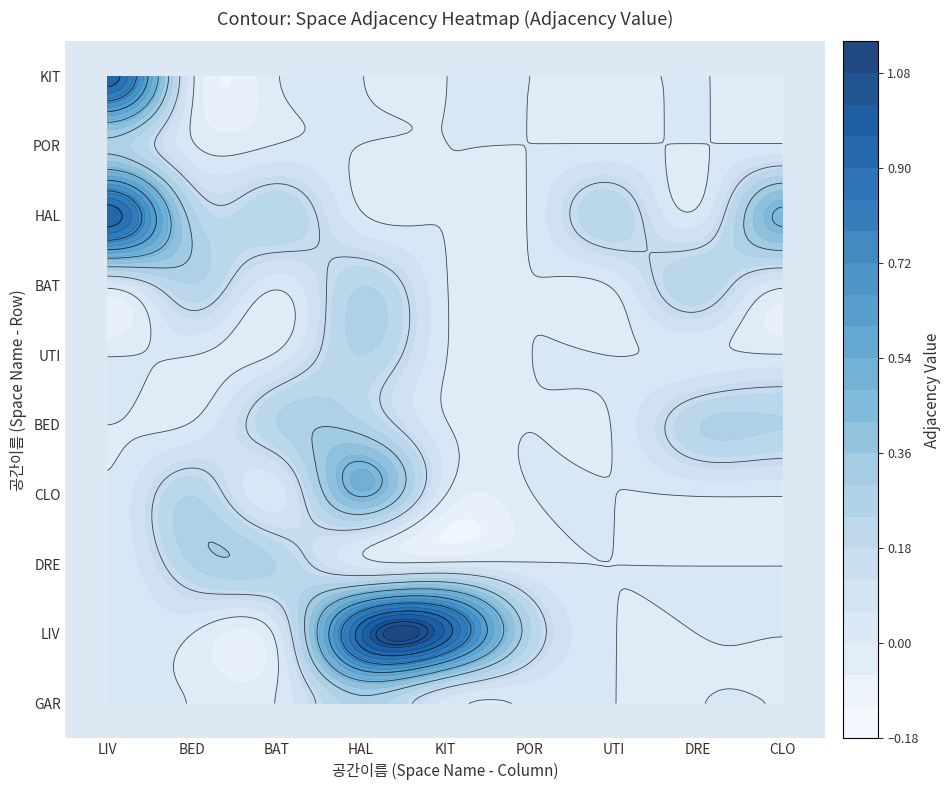

Reading right to left, extract all data points from this chart.

GAR: 0.0	0.0	0.0	0.0	0.0	0.2	0.0	0.0	0.0
LIV: 0.0	0.0	0.0	0.2	1.0	1.0	0.0	0.0	0.0
DRE: 0.0	0.0	0.0	0.0	0.0	0.0	0.2	0.2	0.0
CLO: 0.0	0.0	0.0	0.0	0.0	0.5	0.0	0.2	0.0
BED: 0.2	0.2	0.0	0.0	0.0	0.2	0.2	0.0	0.0
UTI: 0.0	0.0	0.0	0.0	0.0	0.2	0.0	0.0	0.0
BAT: 0.0	0.2	0.0	0.0	0.0	0.2	0.0	0.2	0.0
HAL: 0.5	0.0	0.2	0.0	0.0	0.0	0.2	0.2	1.0
POR: 0.0	0.0	0.0	0.0	0.0	0.0	0.0	0.0	0.2
KIT: 0.0	0.0	0.0	0.0	0.0	0.0	0.0	0.0	1.0